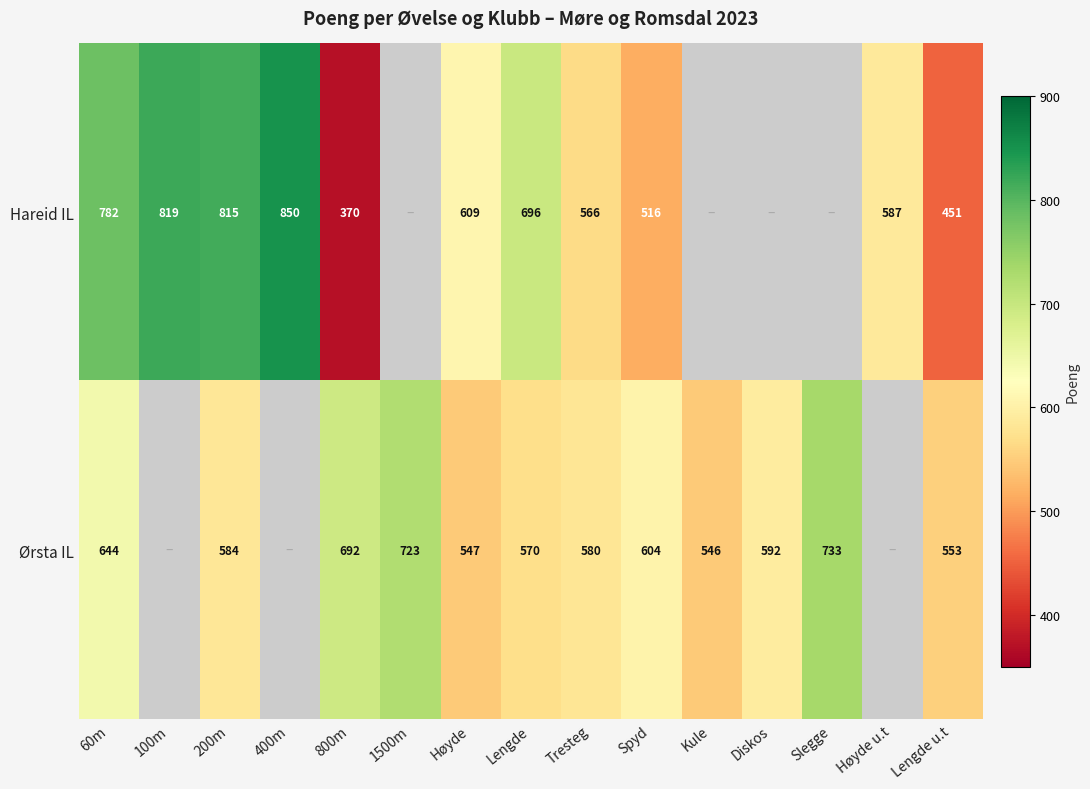

Which has a higher value, Tresteg or Høyde u.t?

Høyde u.t